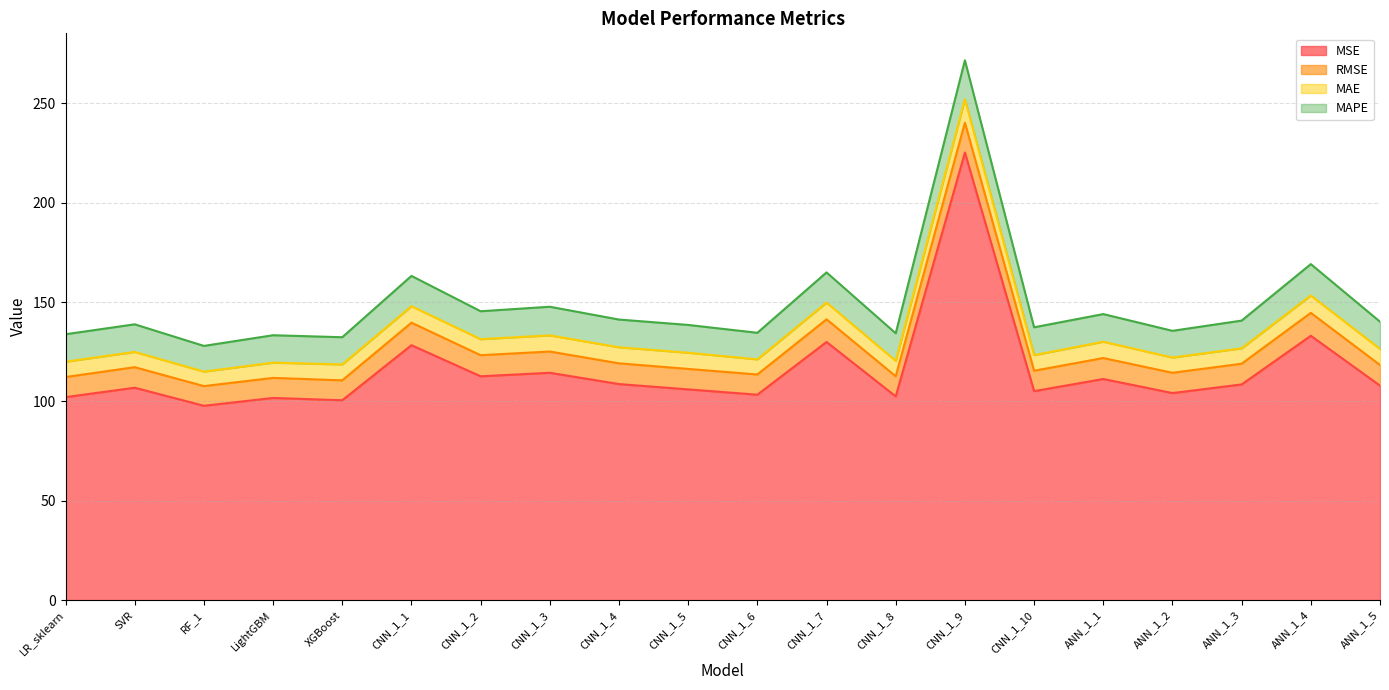

True or false: MAE and RMSE cross at least once.

False